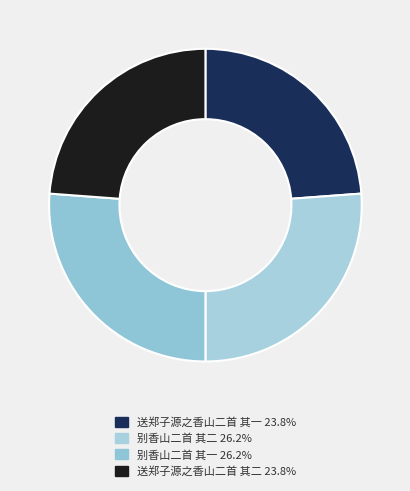

How many segments does this pie chart have?

4